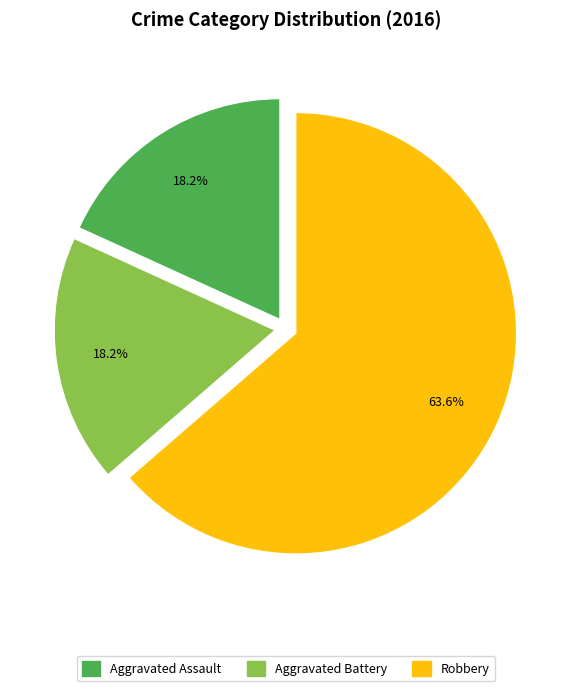

Between Aggravated Assault and Robbery, which is larger?

Robbery